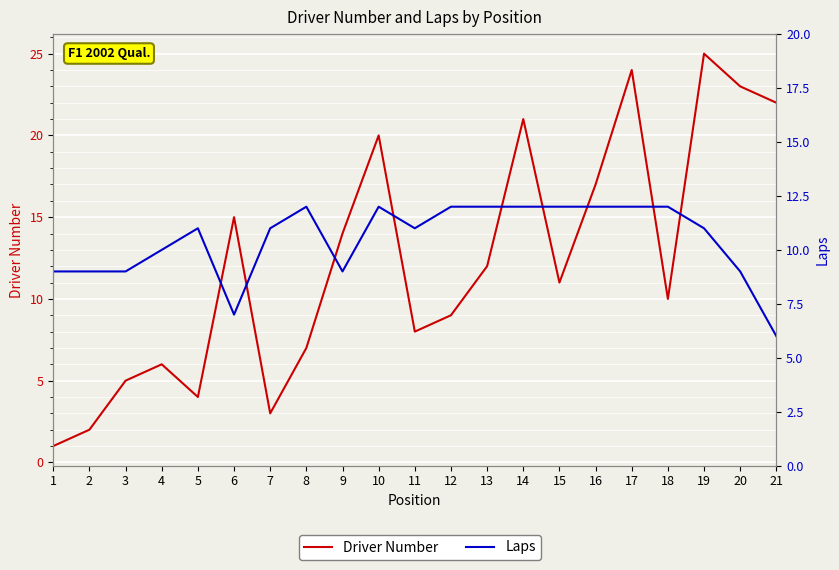

Between 1 and 8, which series saw the biggest shift?

Driver Number